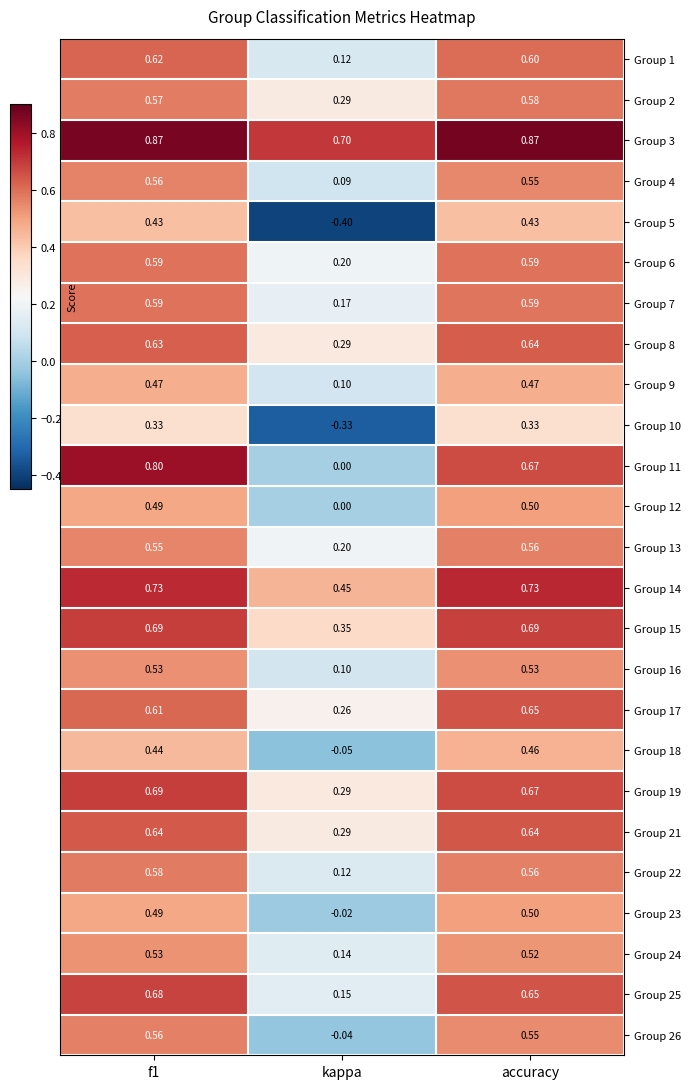

Which category has the lowest value in the Group 16 series?

kappa